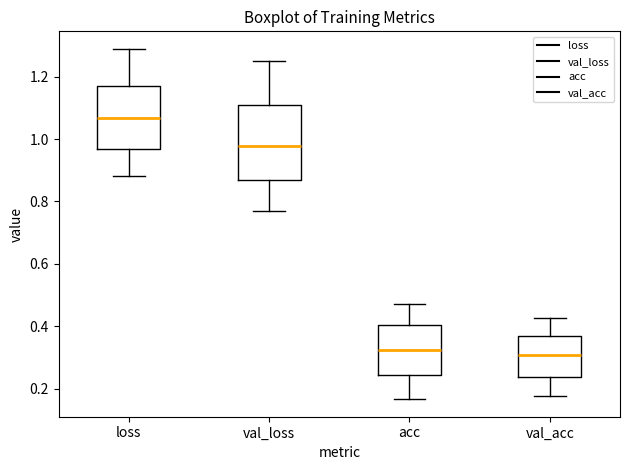

Where does the upper whisker of the box for val_acc end on the y-axis? The values are not printed on the chart, so give them approximately, as read against the axis.

0.42